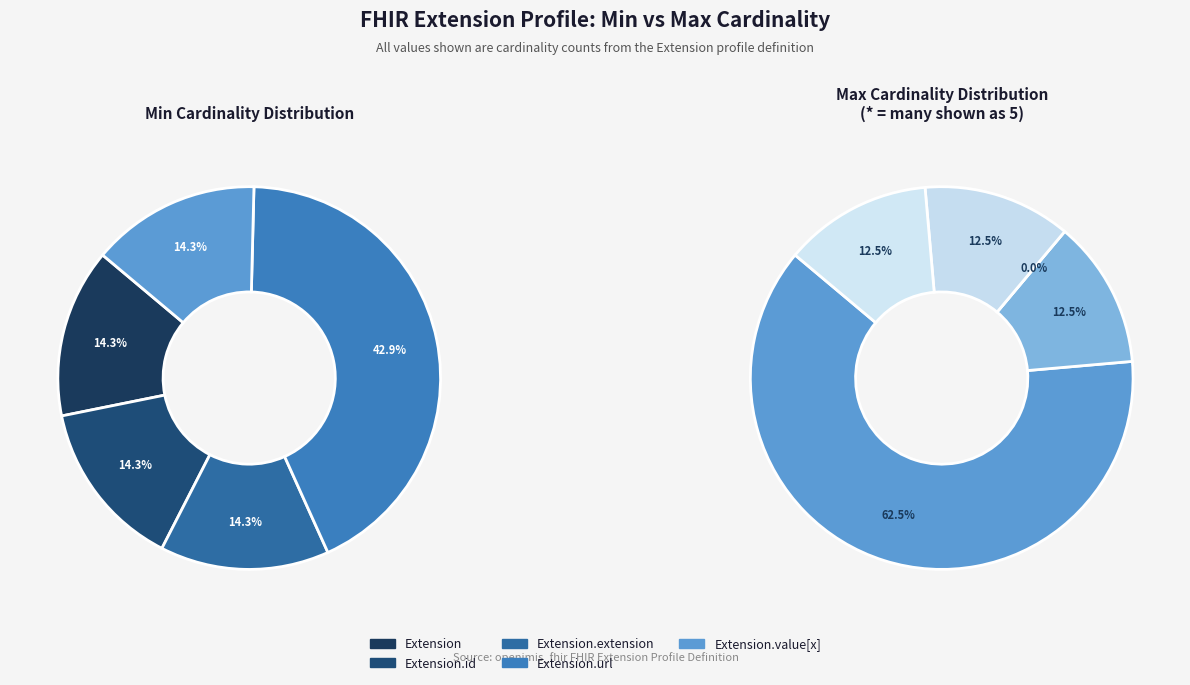

Between Extension and Extension.id, which is larger?

Extension